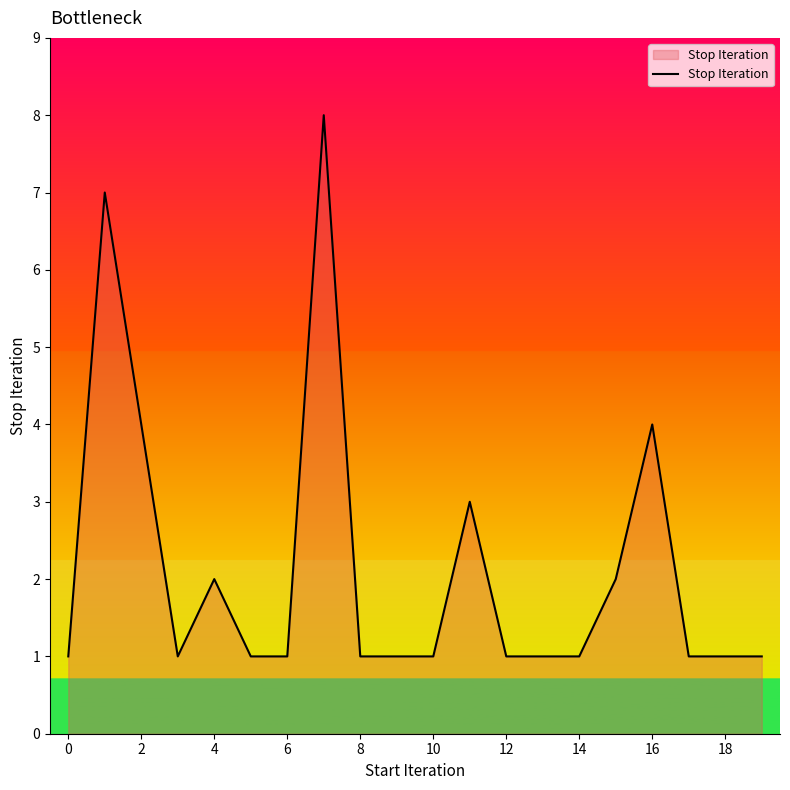

What is the sum of all values?

43